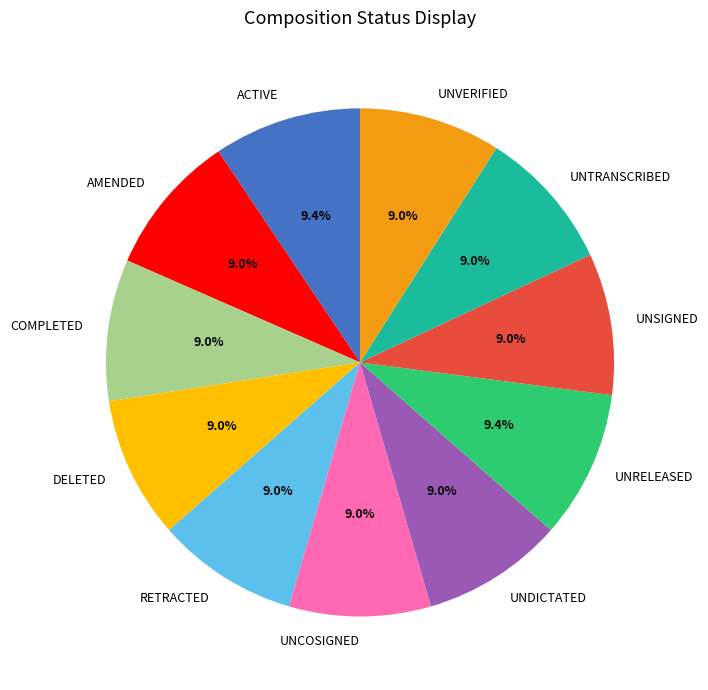

Does any single category account for the majority?

No